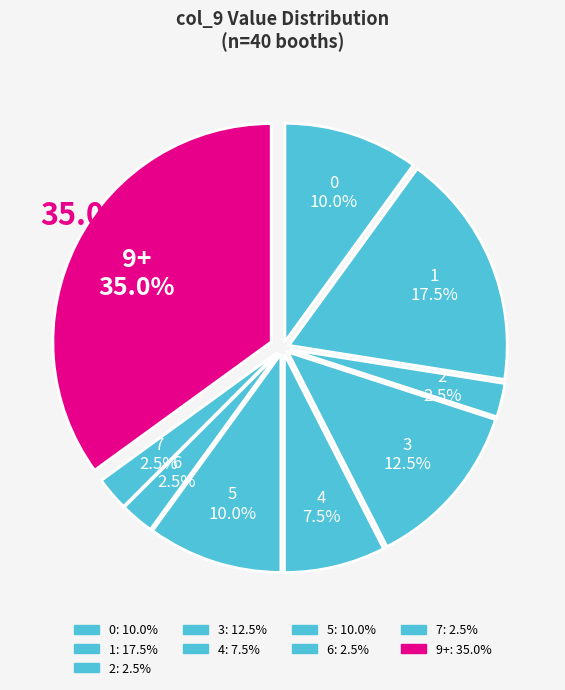

How many segments does this pie chart have?

8